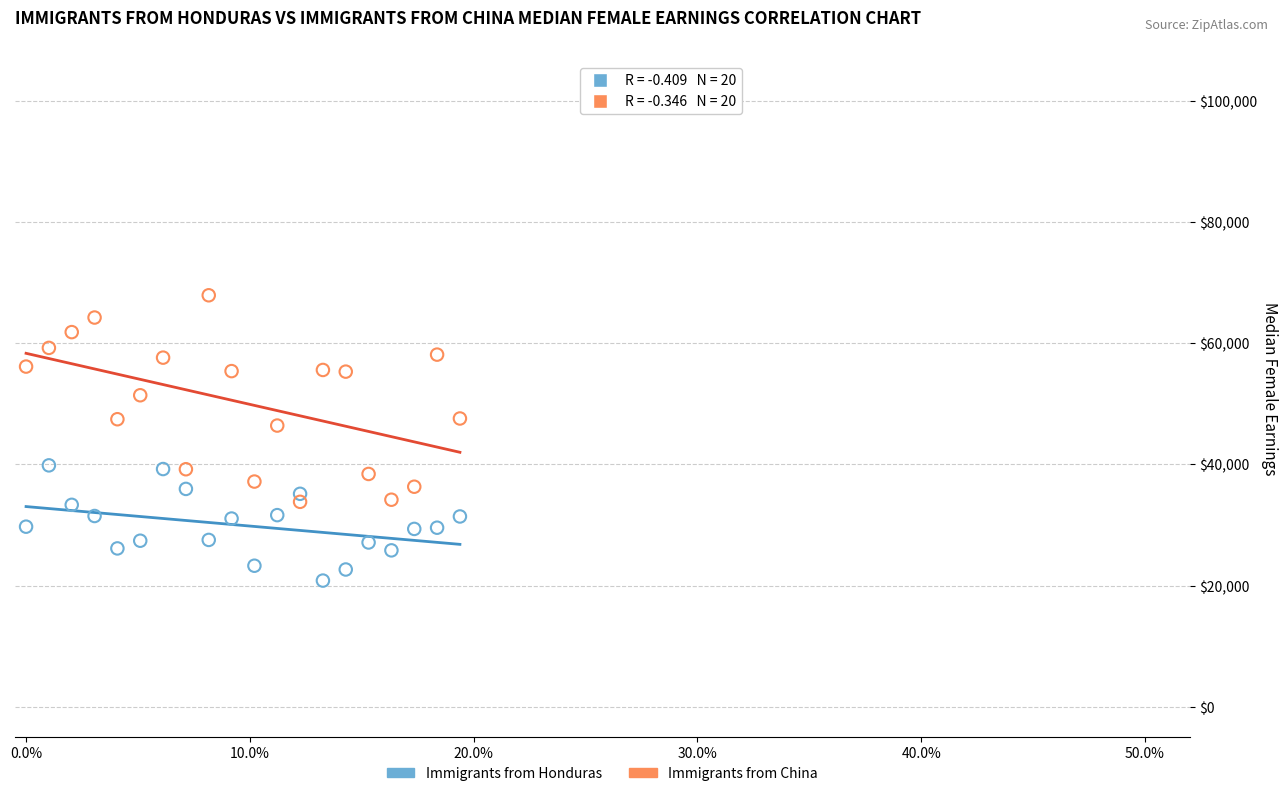

Which series has the largest Y range (max minus min)?

Immigrants from China